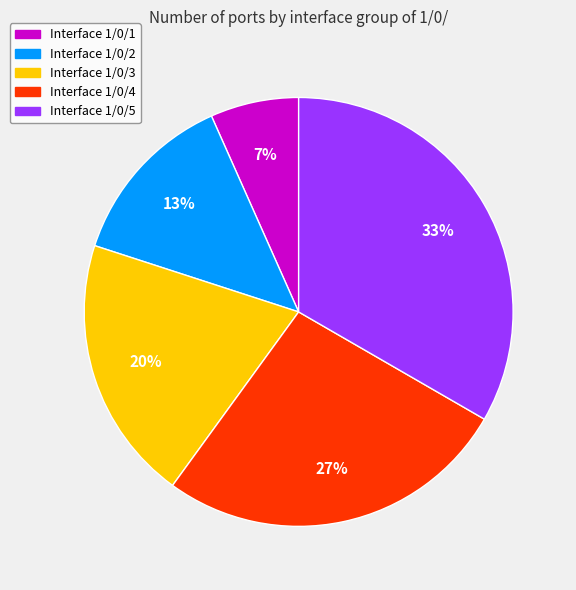

What is the ratio of the value at 1/0/3 to the value at 1/0/1?

3.0